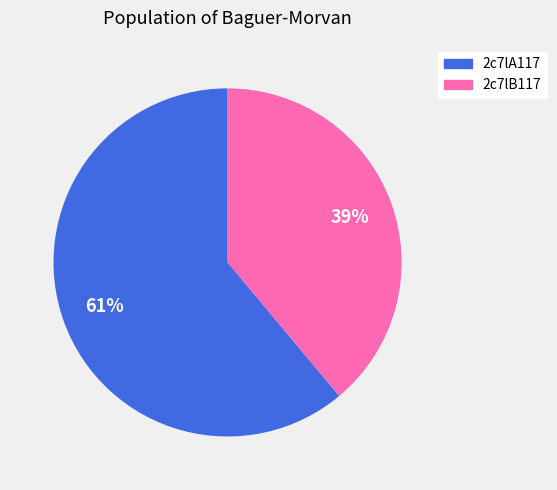

Does 2c7lA117 account for over 50% of the chart?

Yes